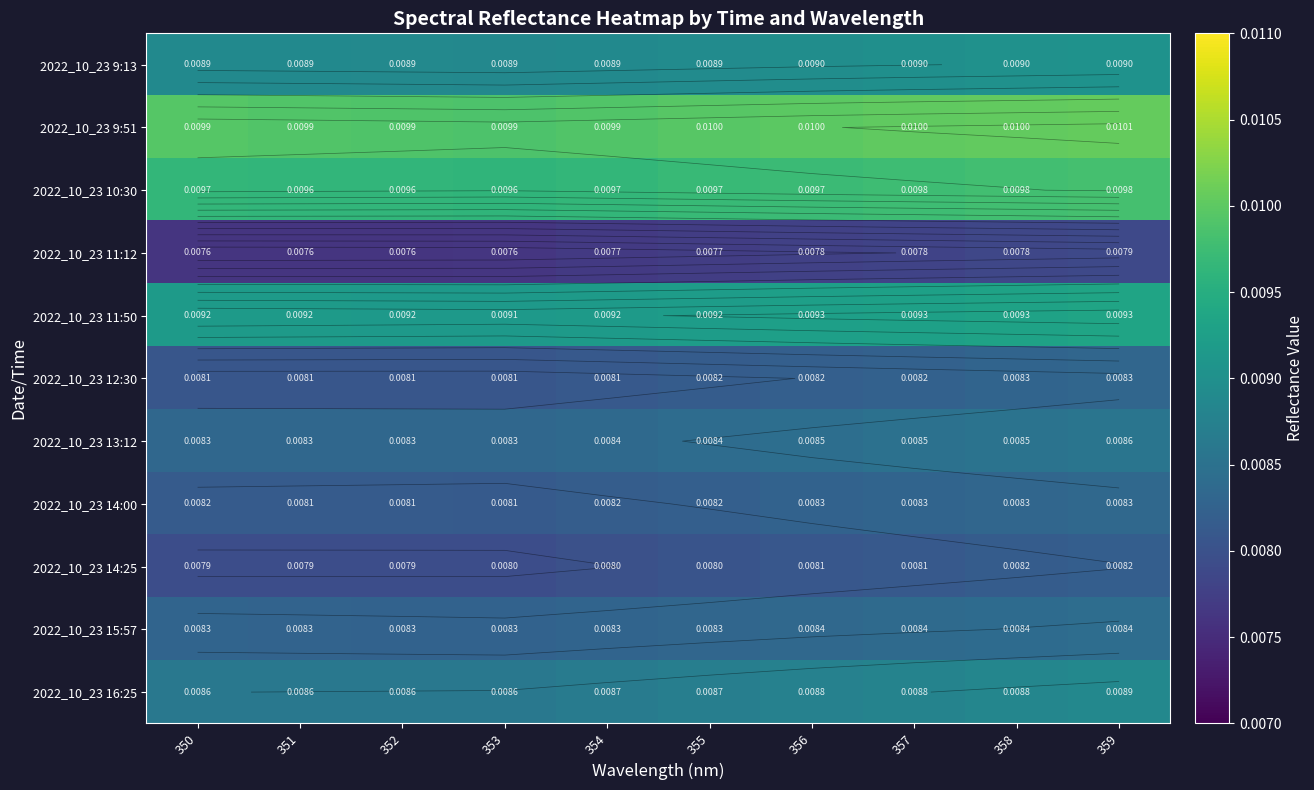

Rank the series at 352 from lowest to highest value.

2022_10_23 11:12, 2022_10_23 14:25, 2022_10_23 12:30, 2022_10_23 14:00, 2022_10_23 15:57, 2022_10_23 13:12, 2022_10_23 16:25, 2022_10_23 9:13, 2022_10_23 11:50, 2022_10_23 10:30, 2022_10_23 9:51